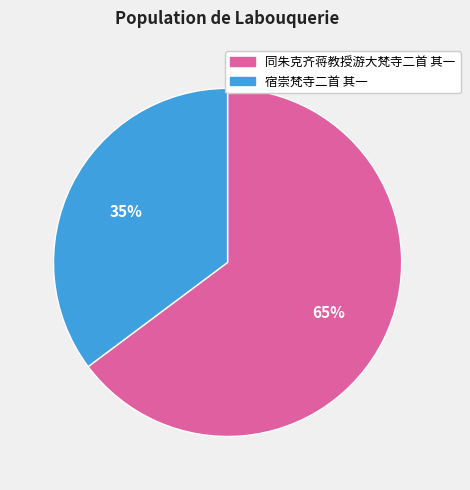

Rank the categories by value from highest to lowest.

同朱克齐蒋教授游大梵寺二首 其一, 宿崇梵寺二首 其一